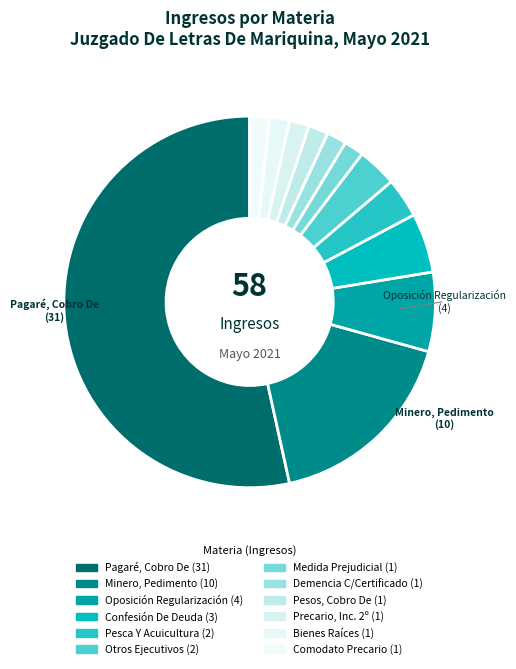

To the nearest percent, what percentage of the pie is Bienes Raíces?

2%